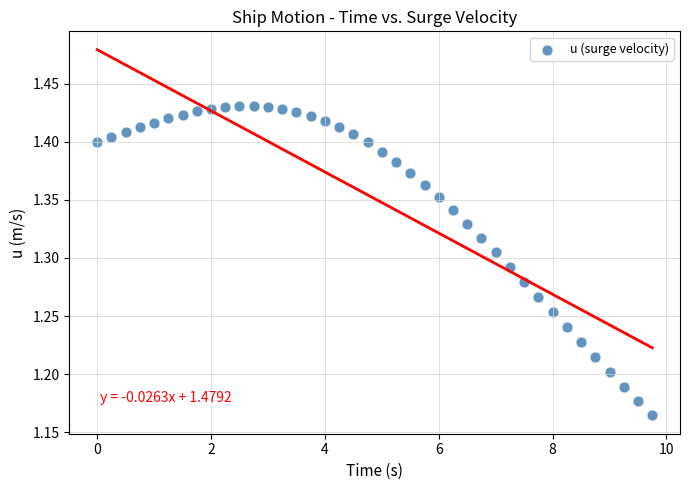

What is the range of Y values (max minus min)?

0.3